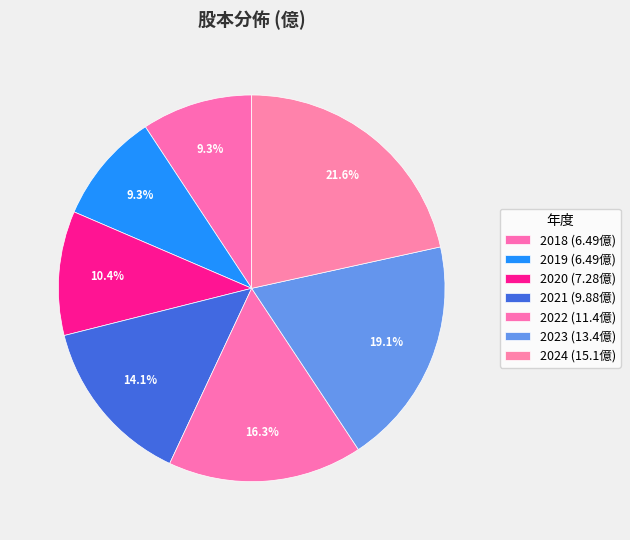

Combined, do 2018 and 2020 account for over 50%?

No